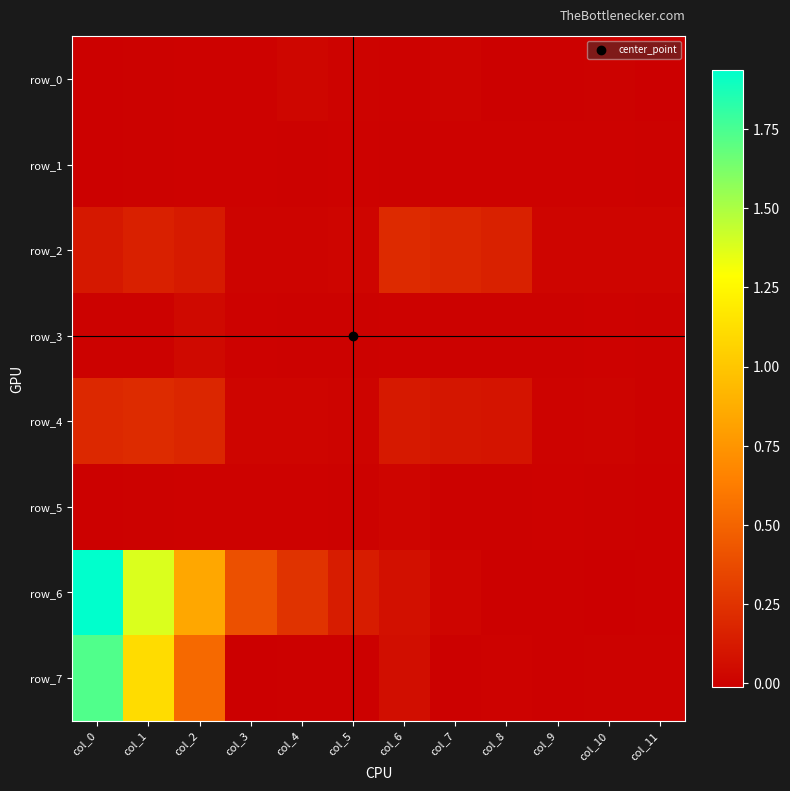

How many positive values does the row_6 series have?

8